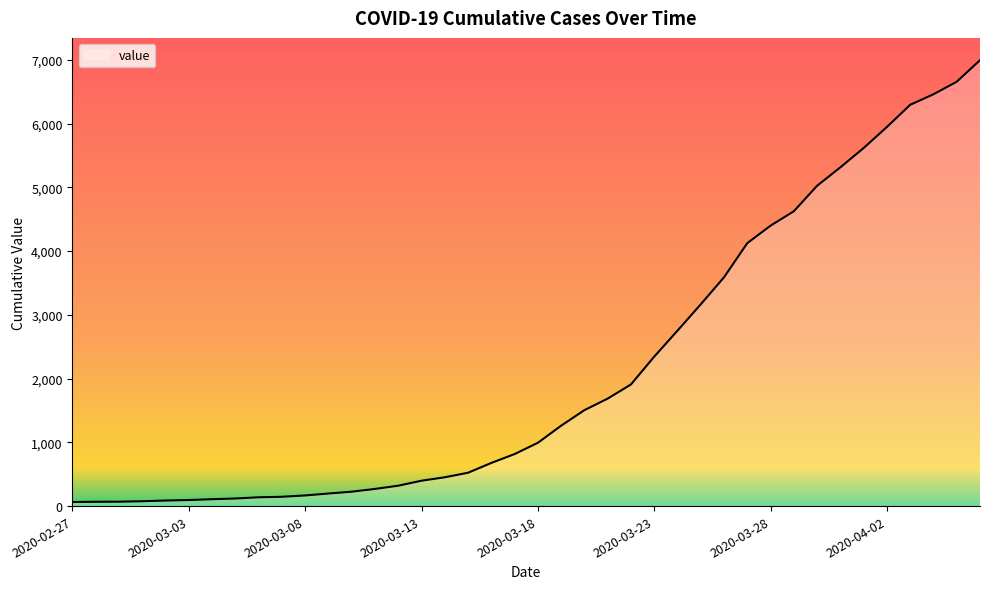

What is the maximum value shown in the chart?

6995